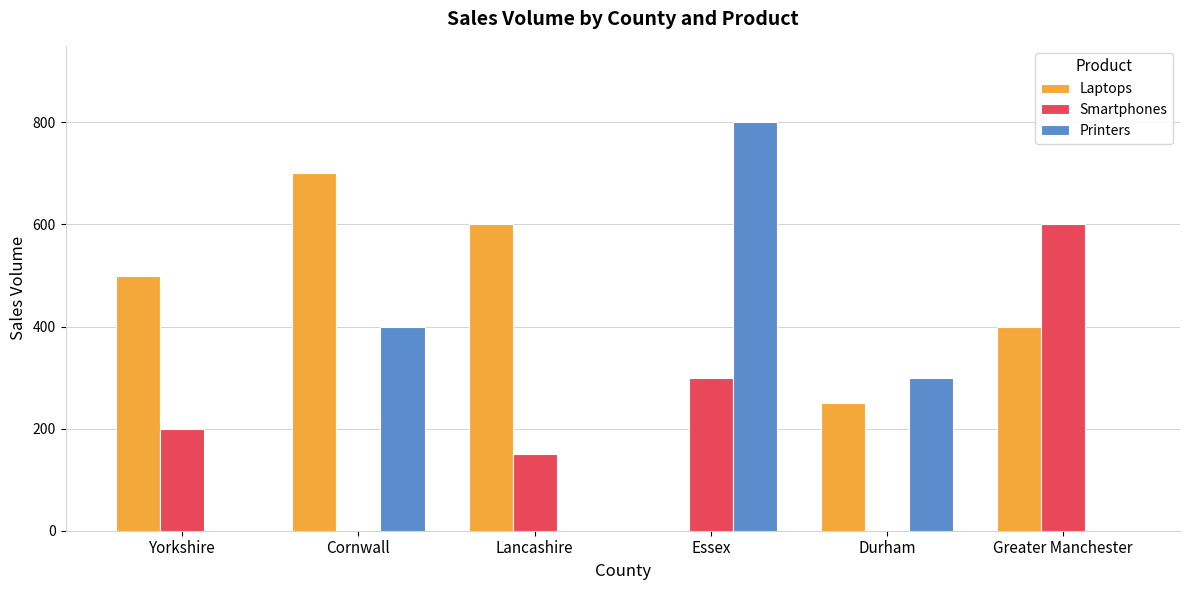

Is the value of Printers at Lancashire greater than the value of Smartphones at Greater Manchester?

No